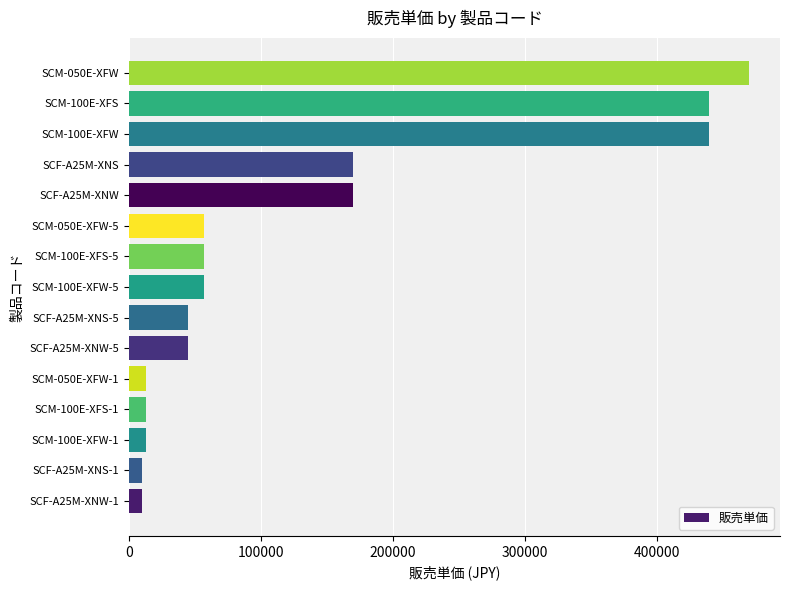

What is the difference between the maximum and minimum values?

460000